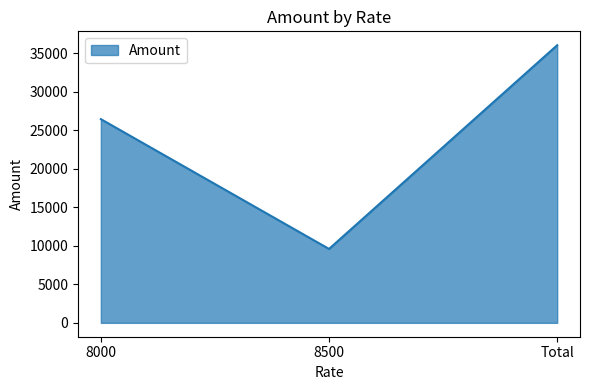

Reading left to right, list all the values displayed in this chart.

8000=26451.0	8500=9596.8	Total=36047.8